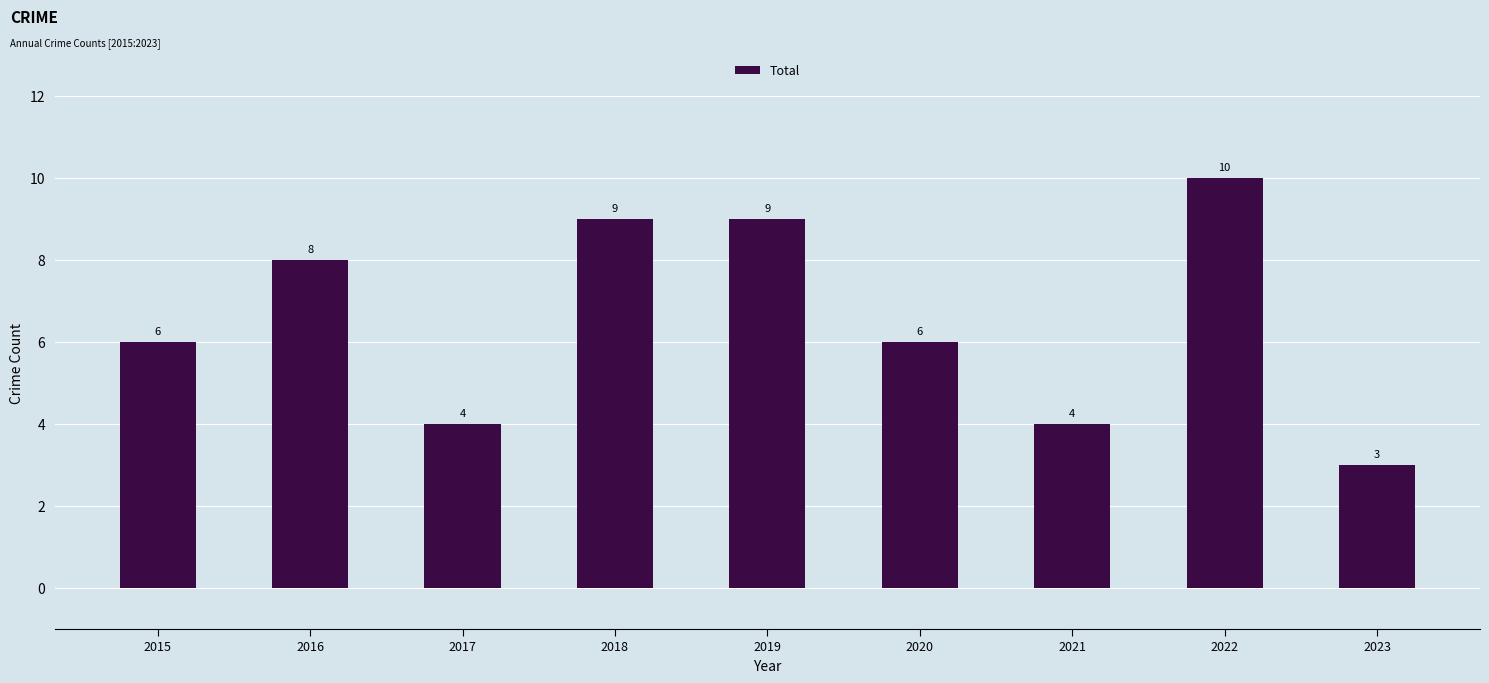

Which label corresponds to the largest value in the chart?

2022